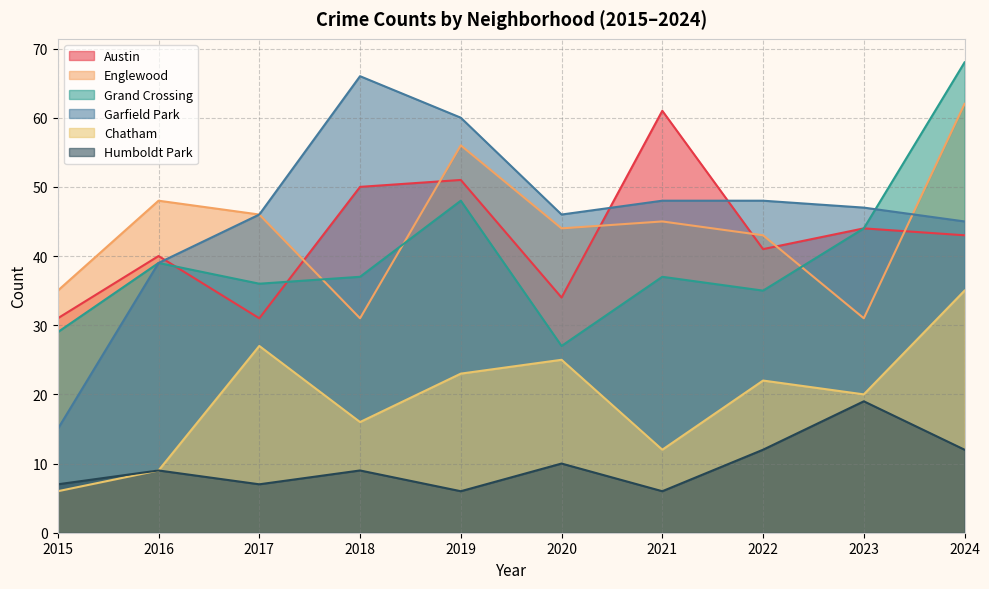

How many interior local valleys does the Garfield Park series have?

1